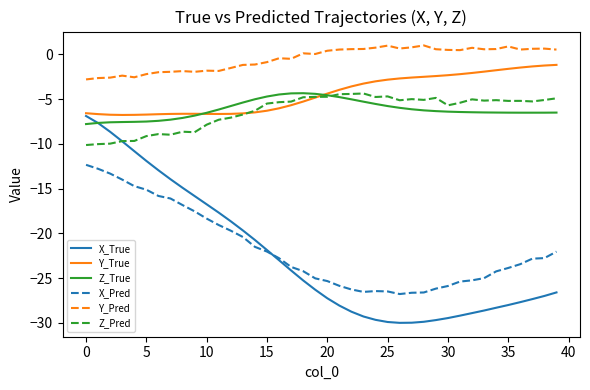

What is the smallest value displayed?

-30.0